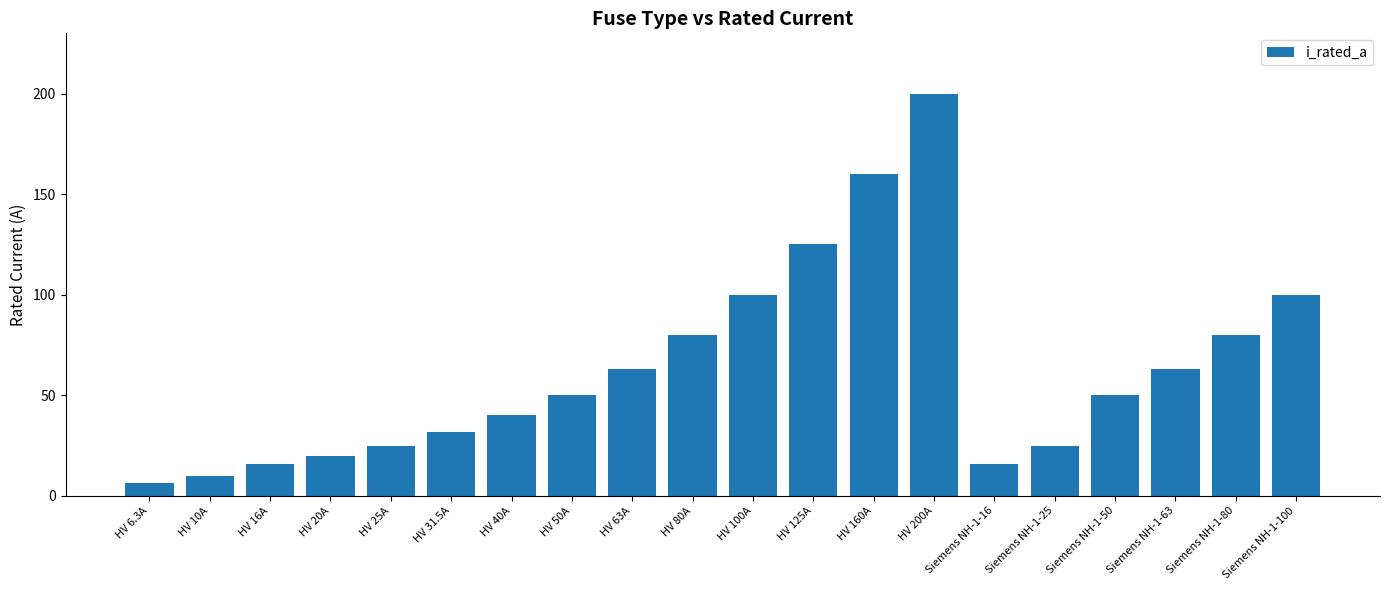

Which label corresponds to the smallest value in the chart?

HV 6.3A